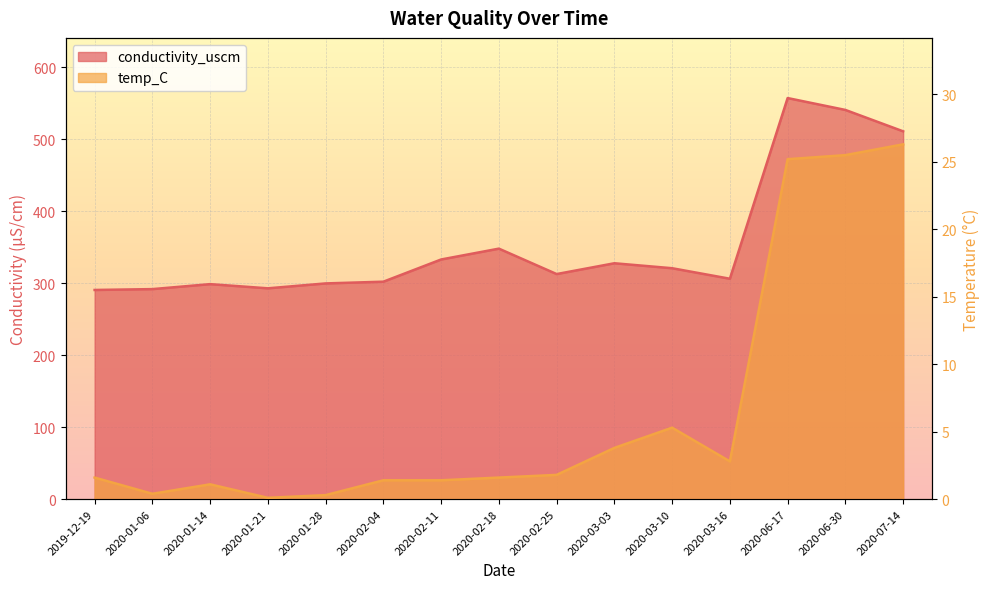

Is the value of conductivity_uscm at 2020-01-14 greater than the value of temp_C at 2020-02-18?

Yes